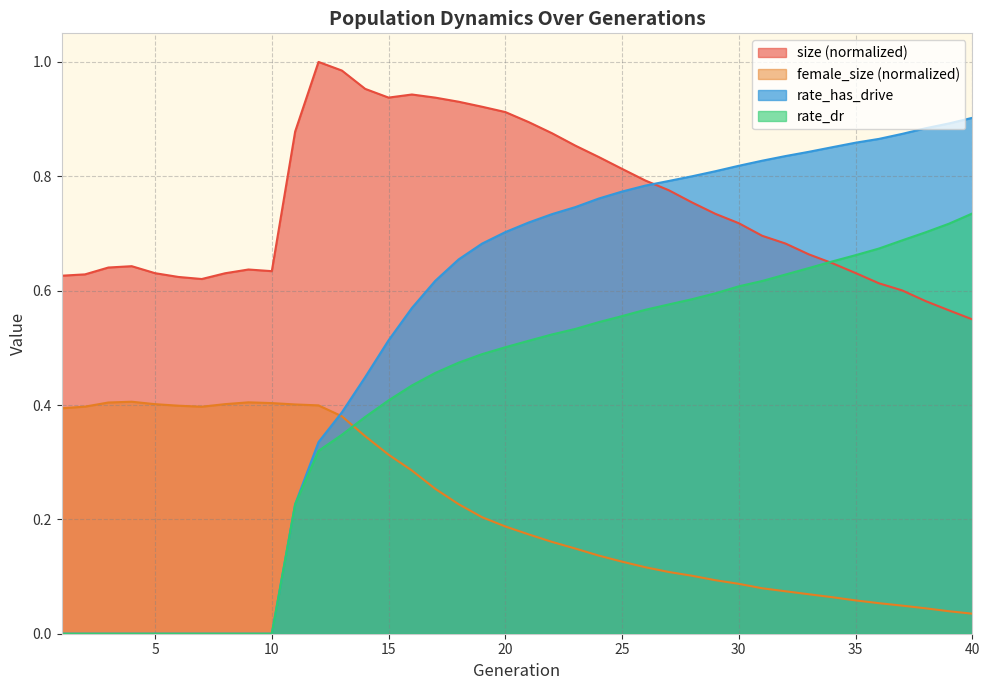

At which category does female_size reach its first local peak?

4